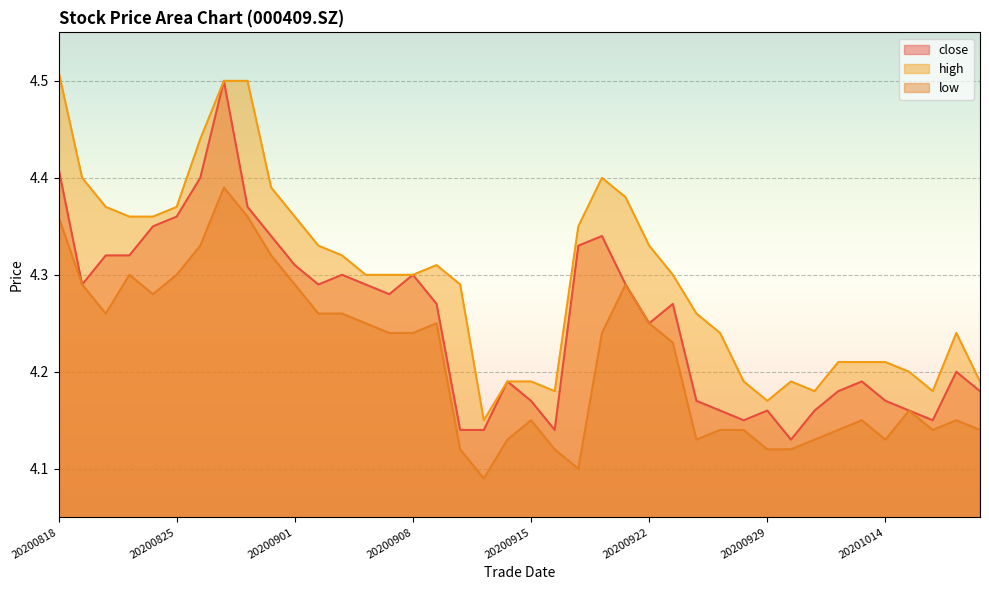

What is the difference between the second highest and minimum values in the close series?

0.3